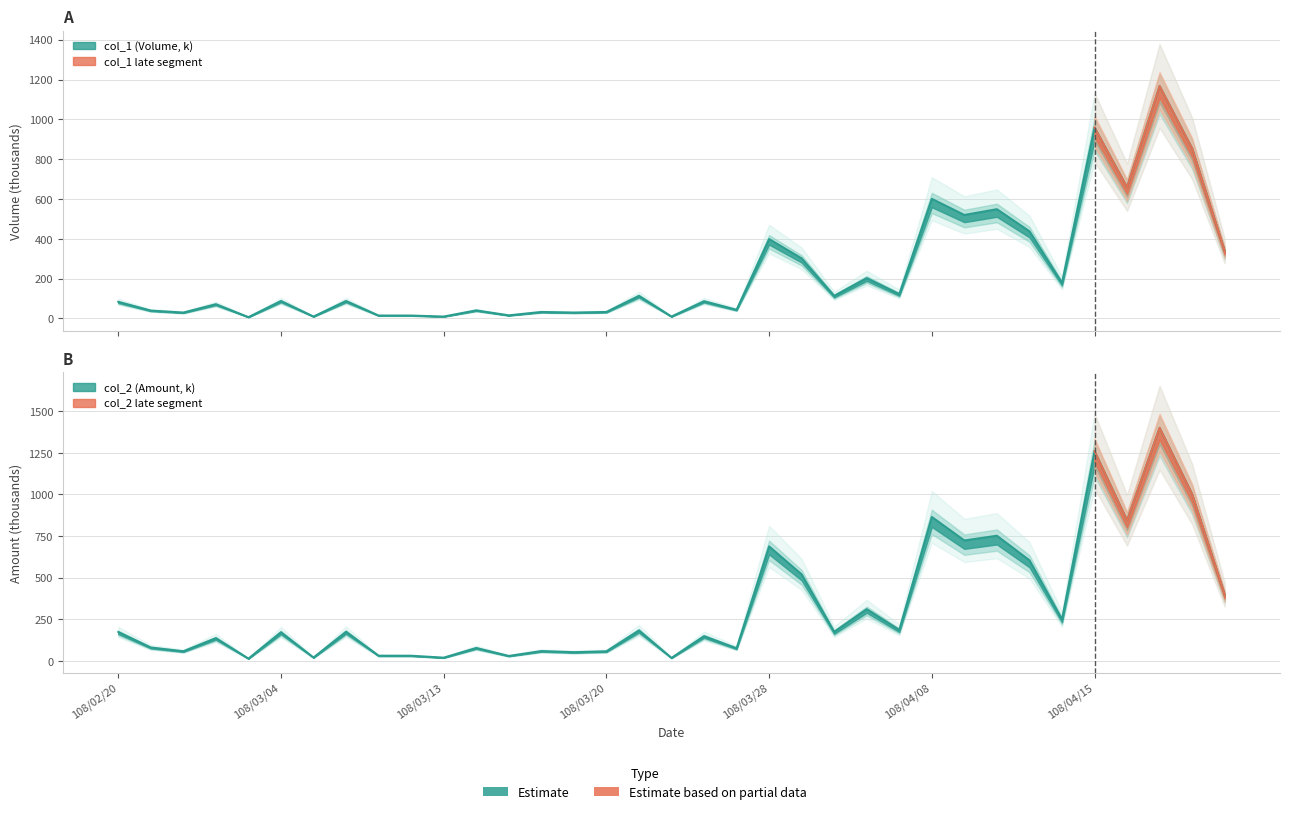

What is the minimum value for col_1 (Volume)?

7.0